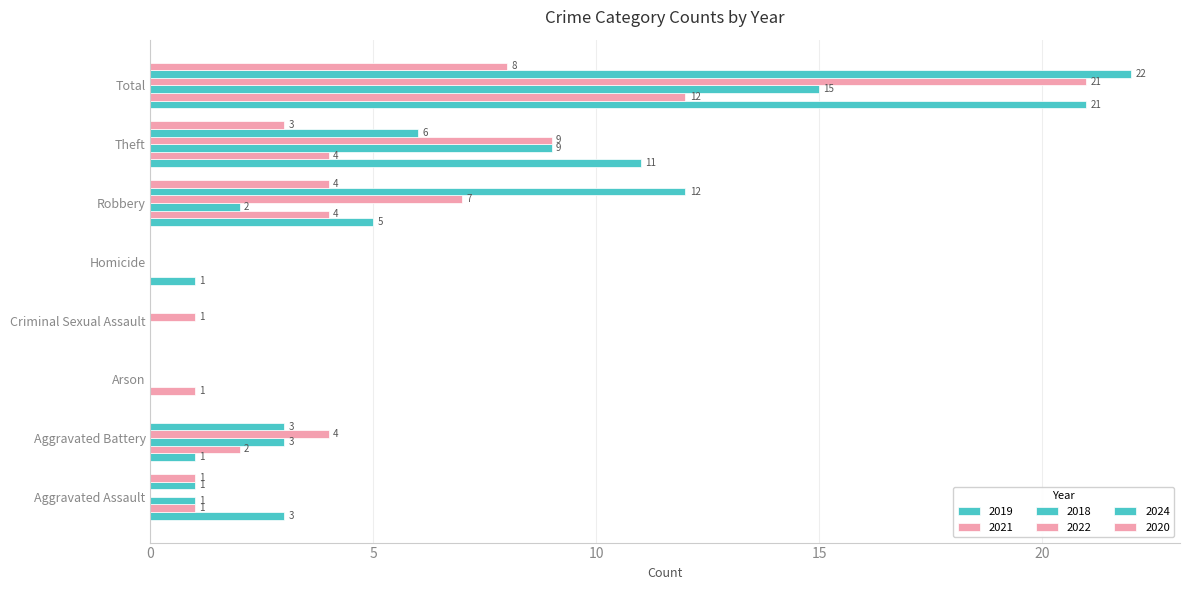

Count the number of categories in the chart.

8